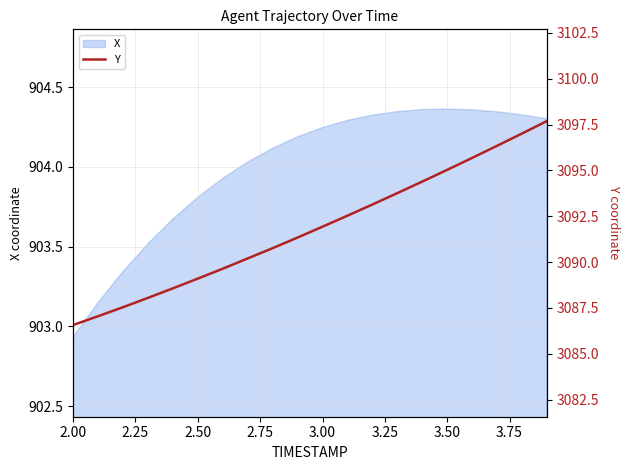

How many data points are above 3091?

11